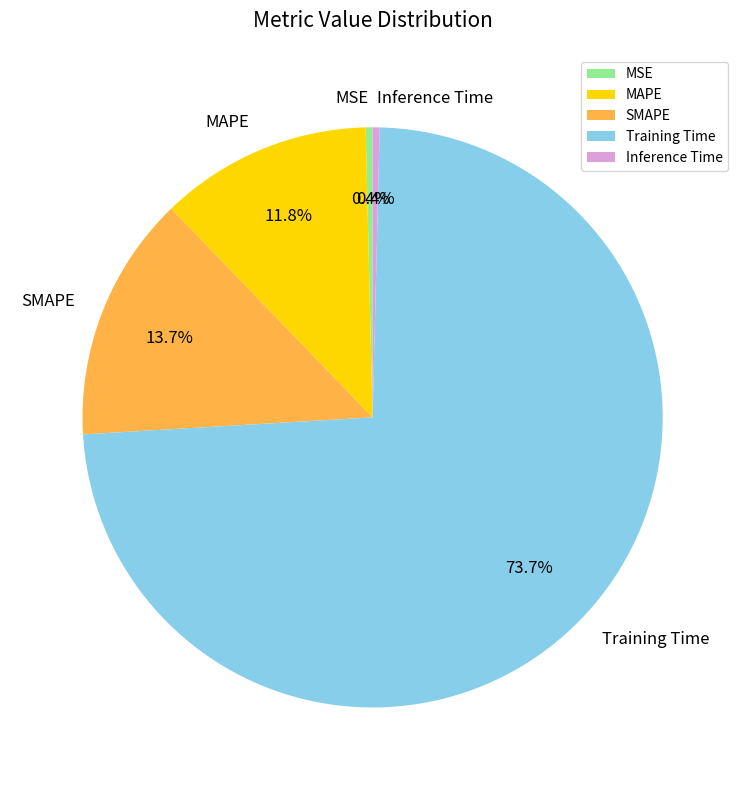

Combined, do Inference Time and SMAPE account for over 50%?

No